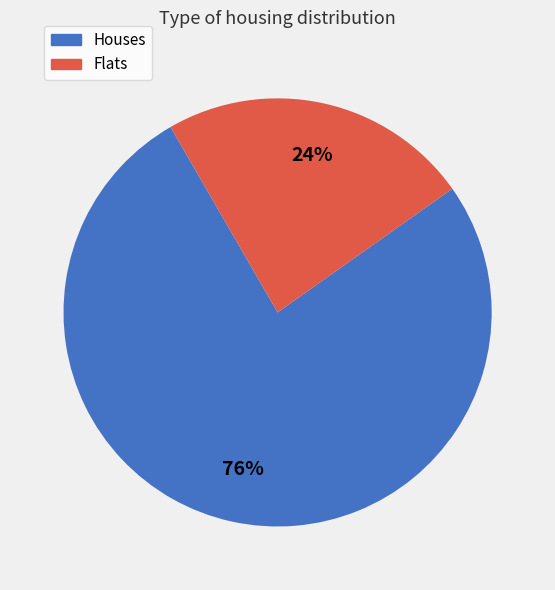

Which category has the smallest portion of the pie?

Flats